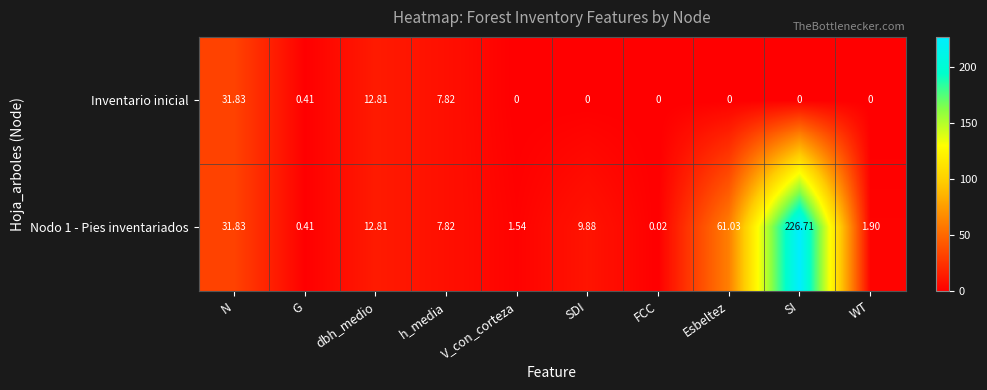

Which series has the largest range (max minus min)?

Nodo 1 - Pies inventariados